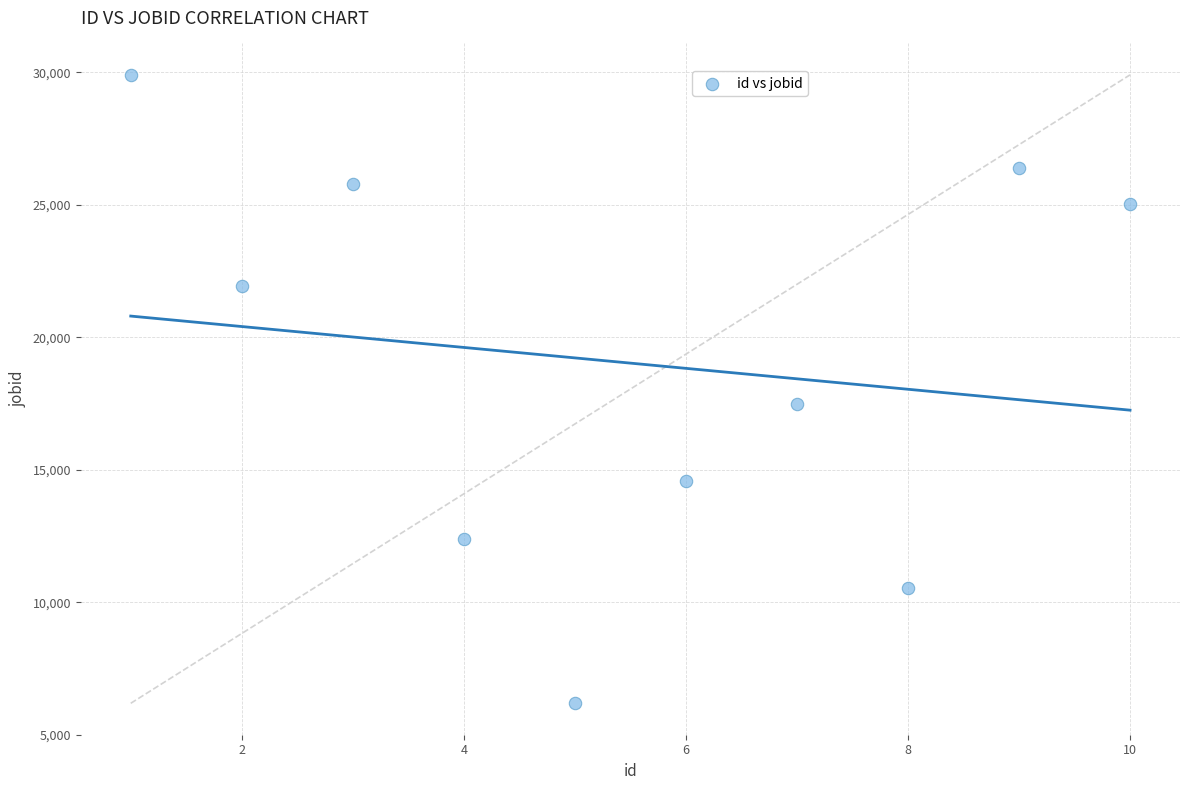

What is the average X value?

6